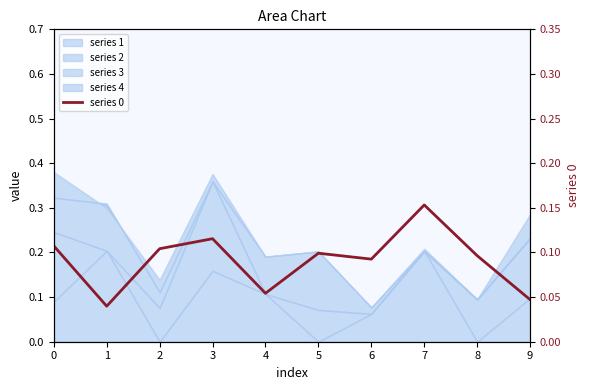

List the labels in order of value, smallest first.

1, 9, 4, 6, 8, 5, 2, 0, 3, 7